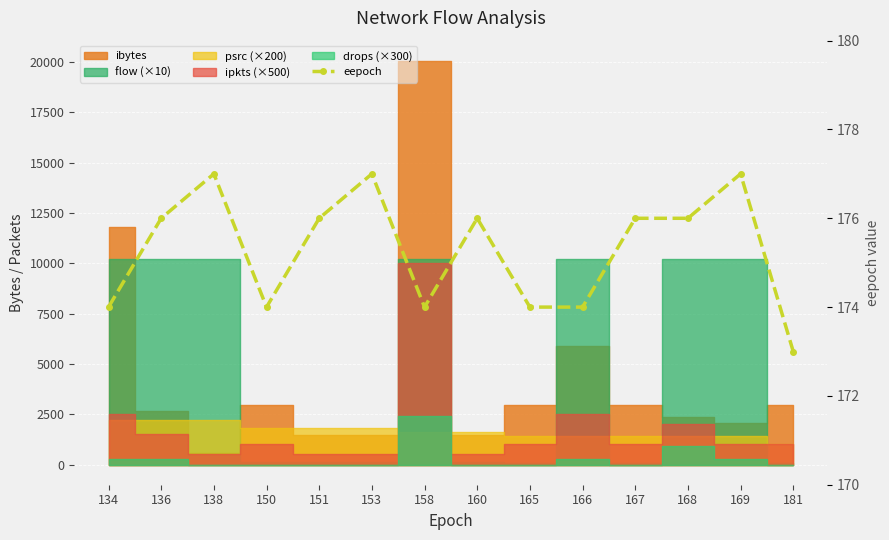

True or false: the data shows 174 at 150.

True